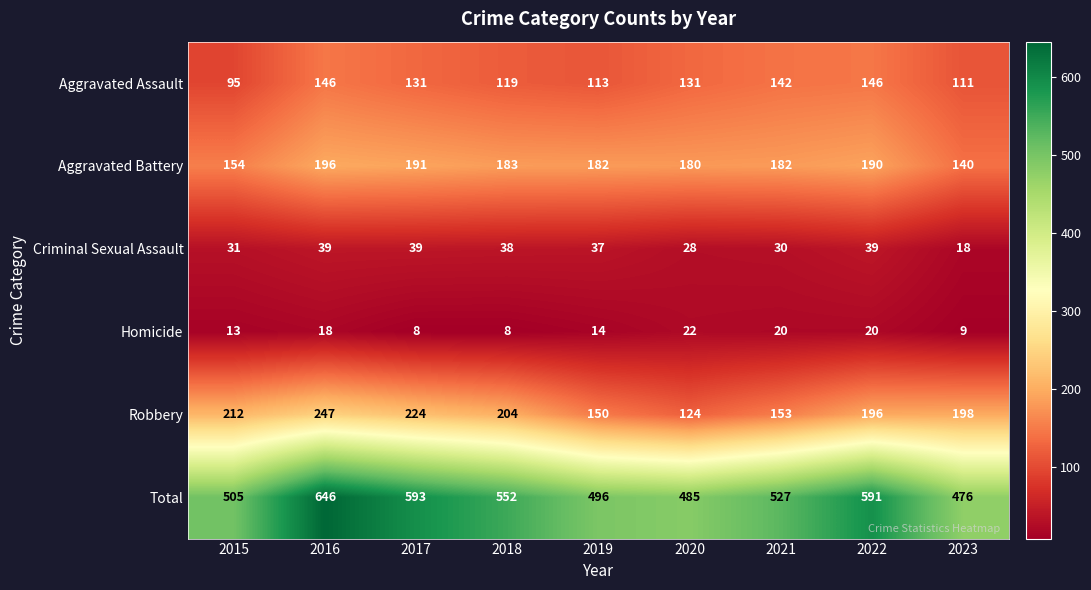

Which series changed the most between 2017 and 2021?

Robbery